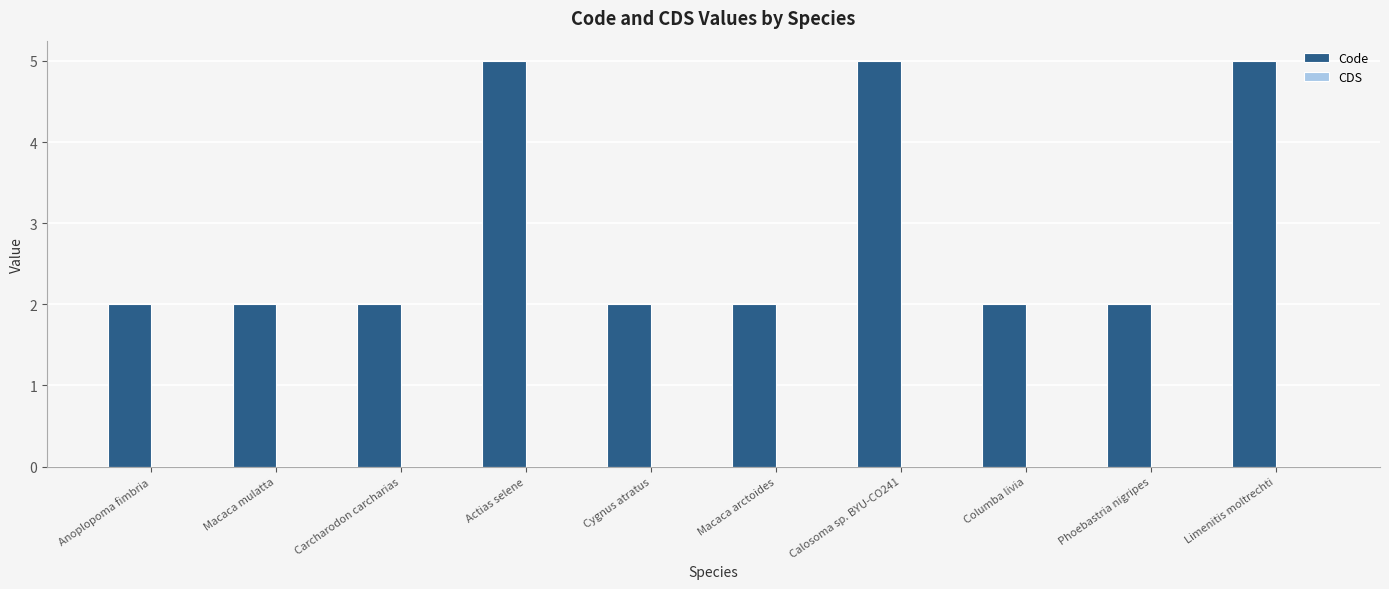

Does the chart contain any negative values?

No